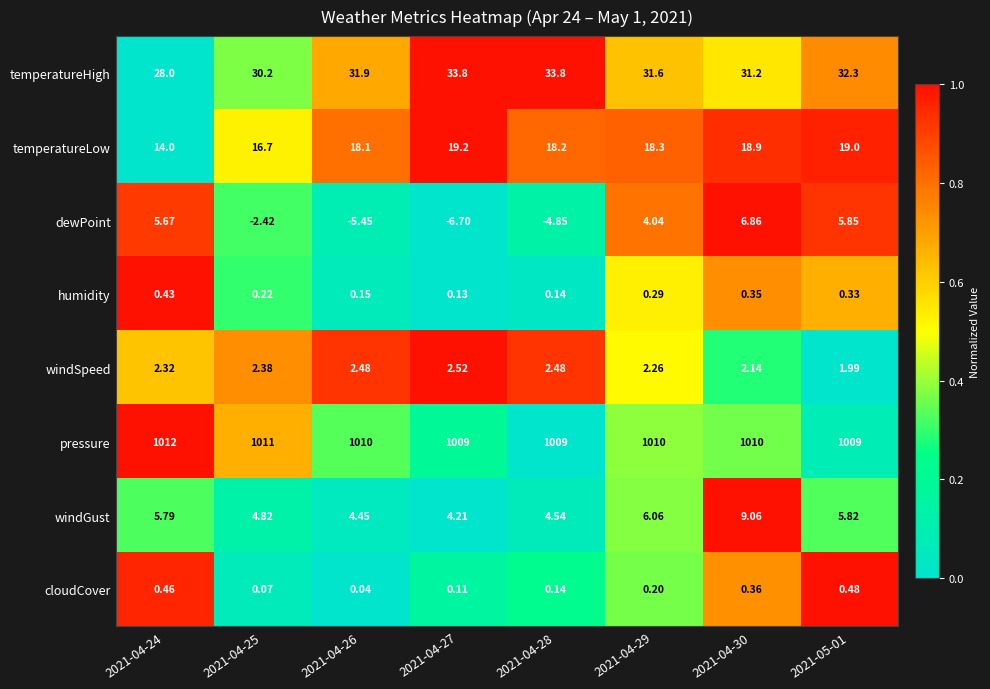

At 2021-04-25, list the series in order from largest to smallest.

pressure, temperatureHigh, temperatureLow, windGust, windSpeed, humidity, cloudCover, dewPoint